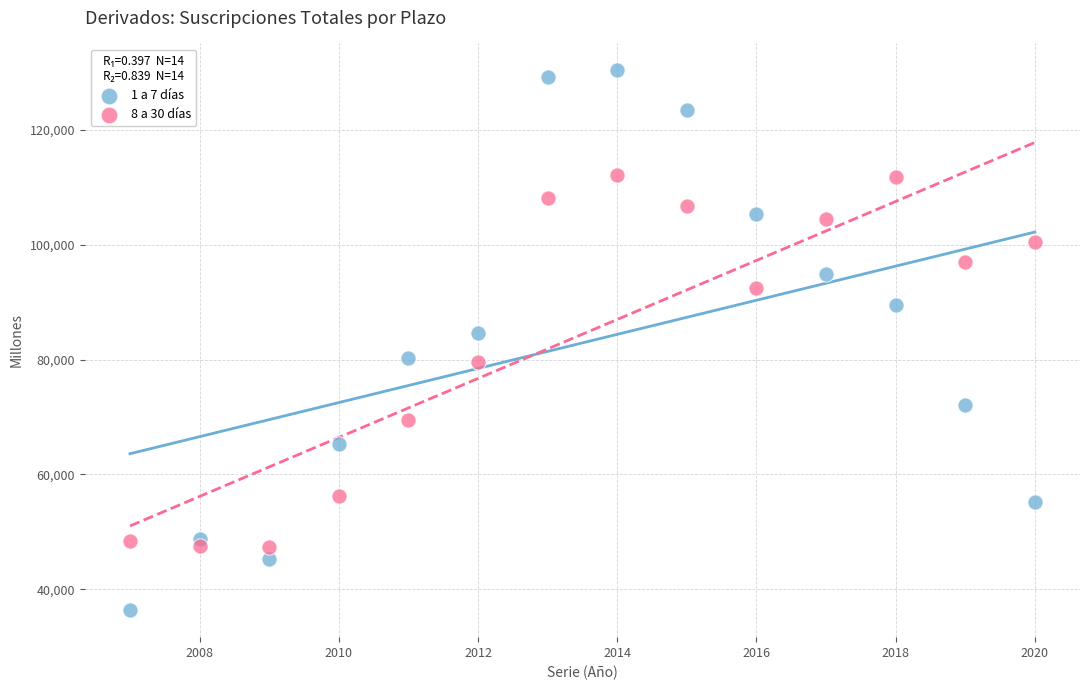

What are all the series names shown in the legend?

1 a 7 días, 8 a 30 días